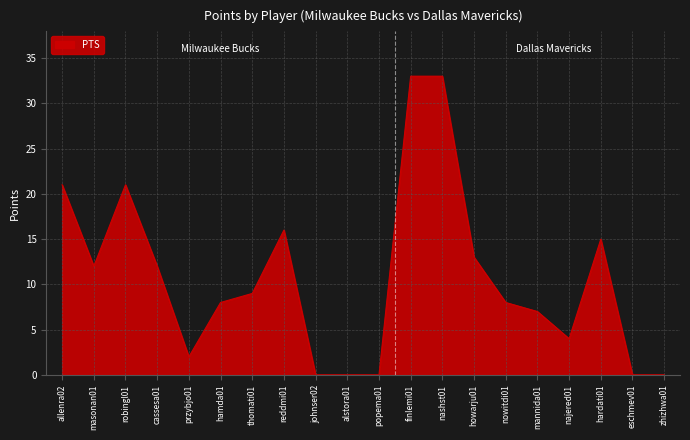

What position from the right is thomati01?

14